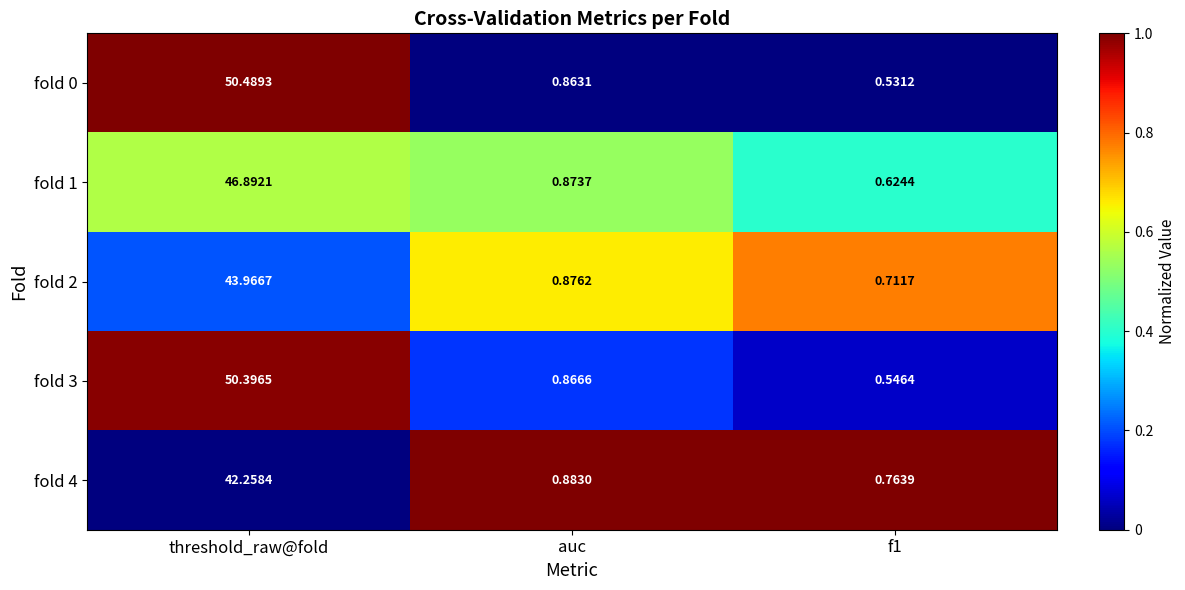

Where is fold 4 nearest to the value 21?

auc